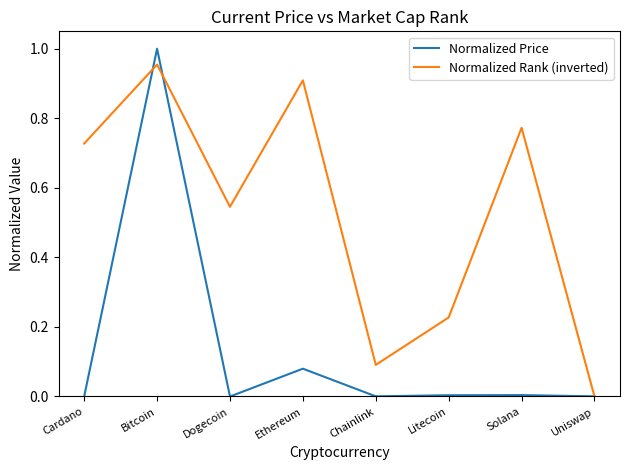

How many lines are shown in the chart?

2